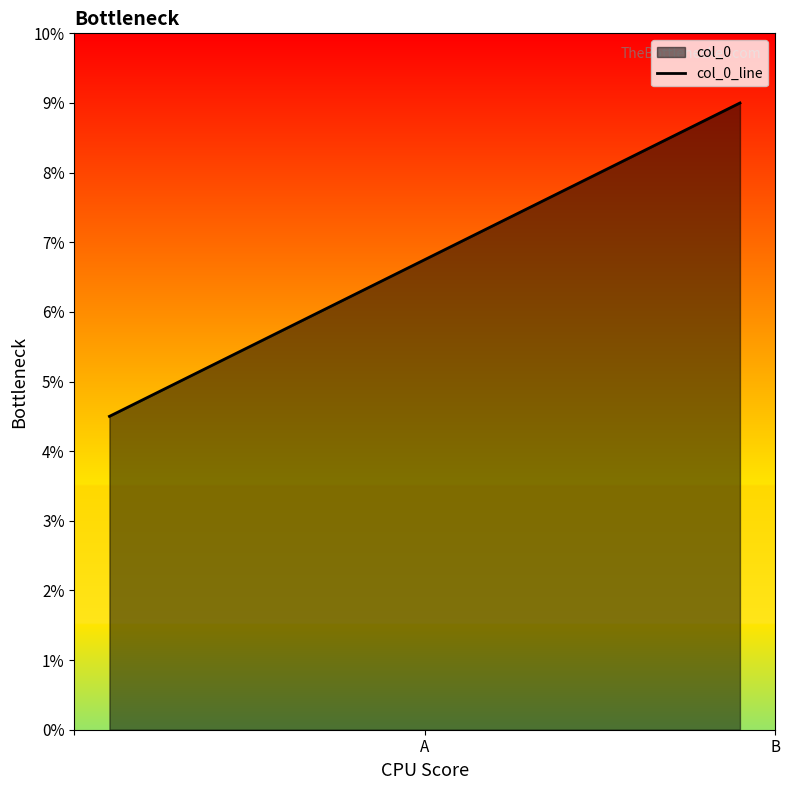

What is the minimum value shown in the chart?

4.5